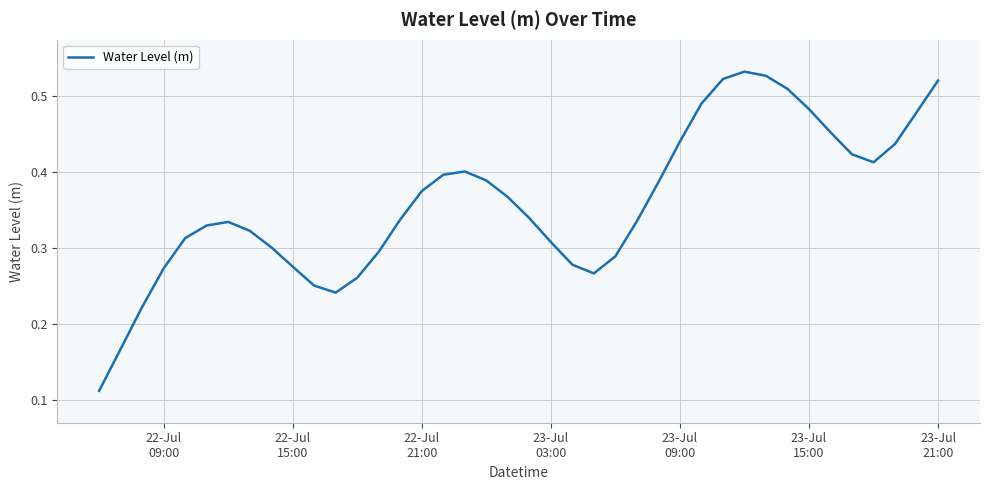

Is this an area chart (filled region under the line)?

No